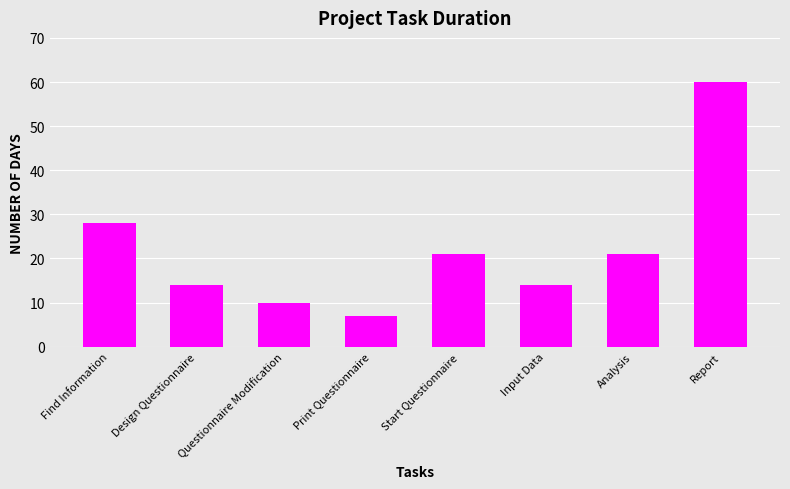

What value does the data have at Questionnaire Modification, to the nearest 5?

10